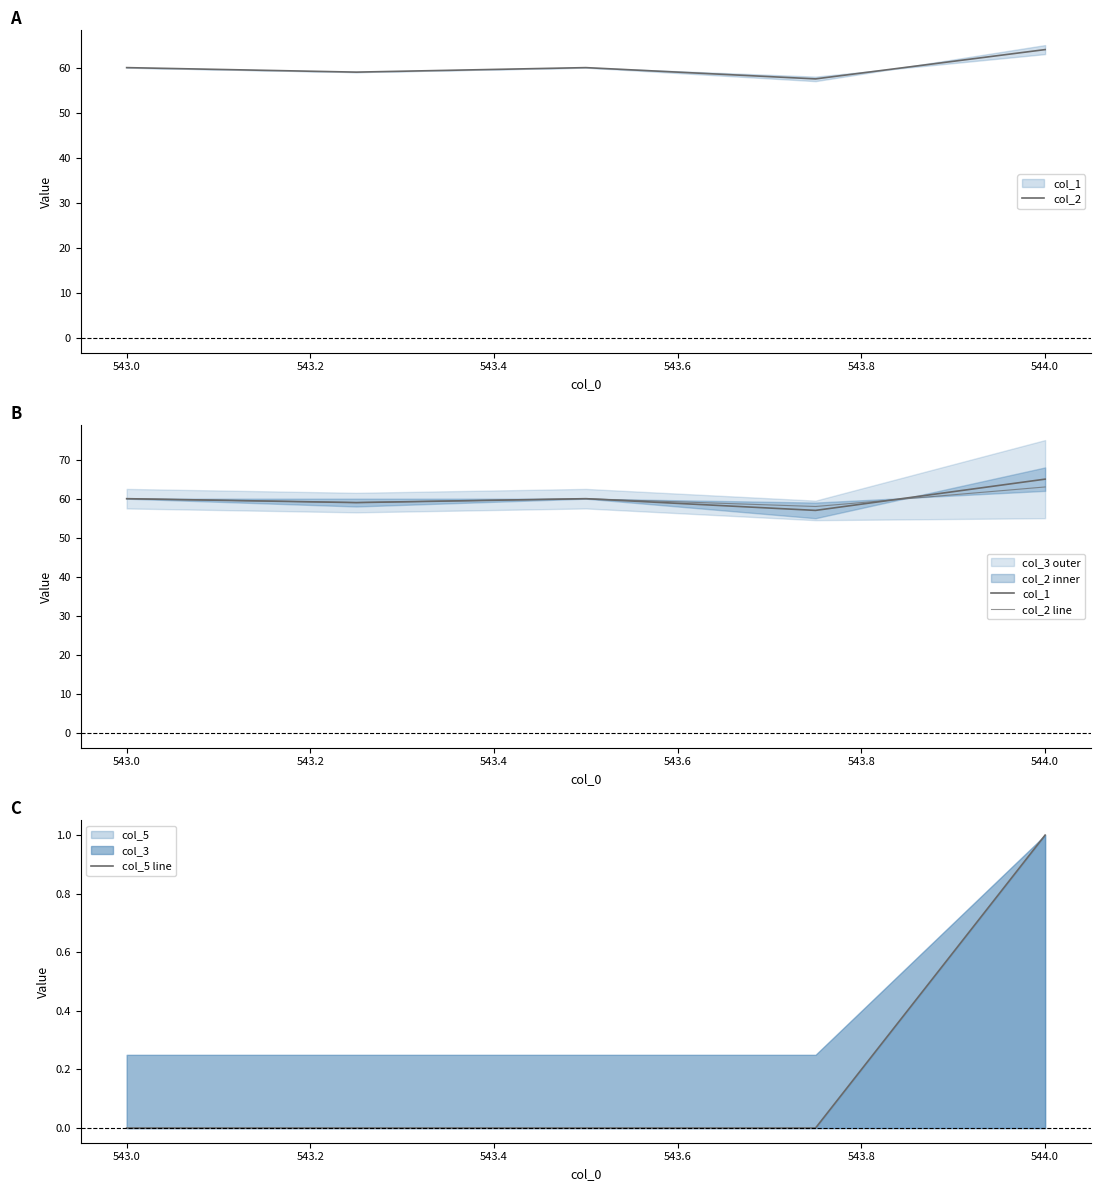

Which series has the largest total across all categories?

col_1